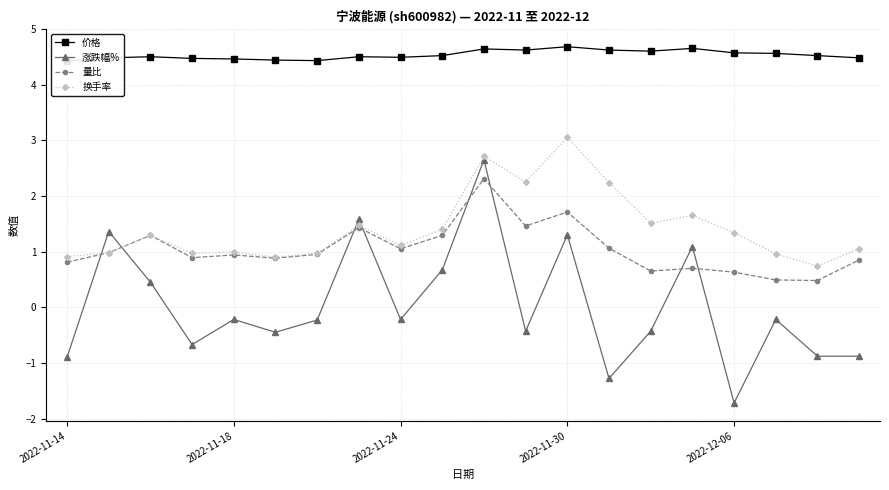

What is the maximum value shown in the chart?

4.7